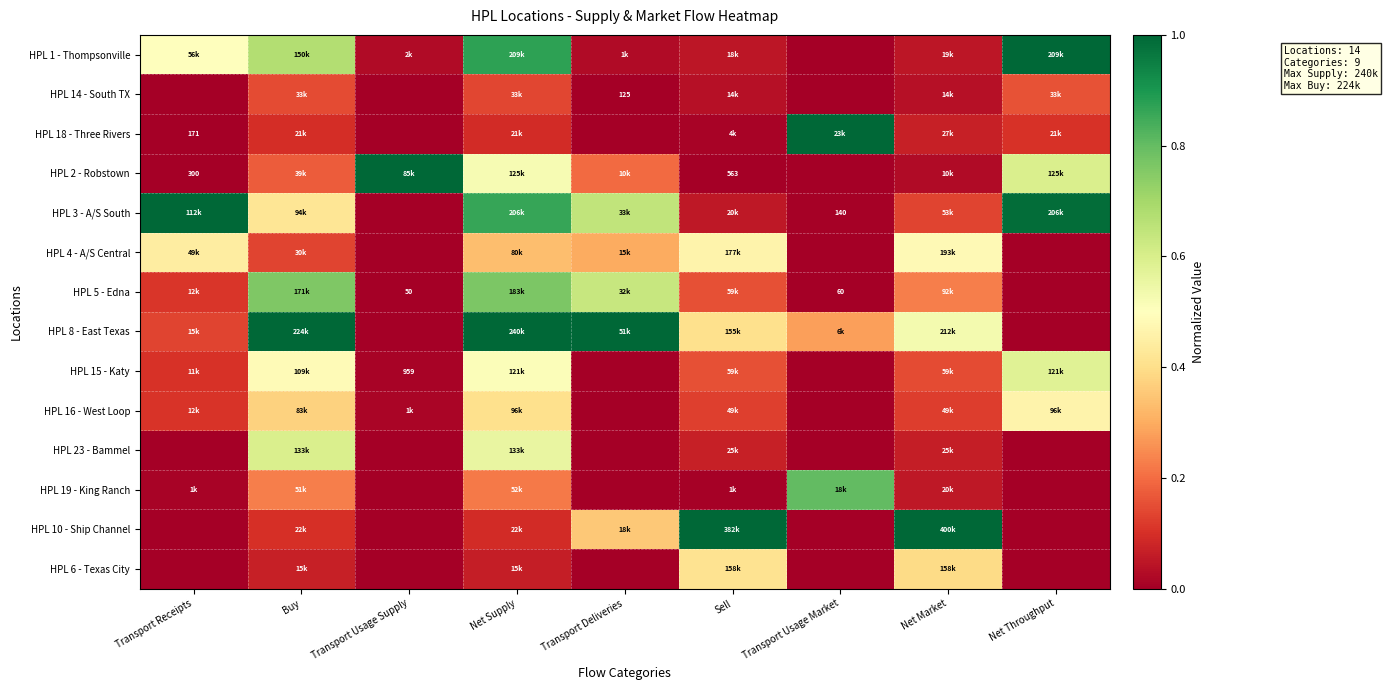

What is the difference between the highest and lowest values at Transport Usage Supply?

1.0